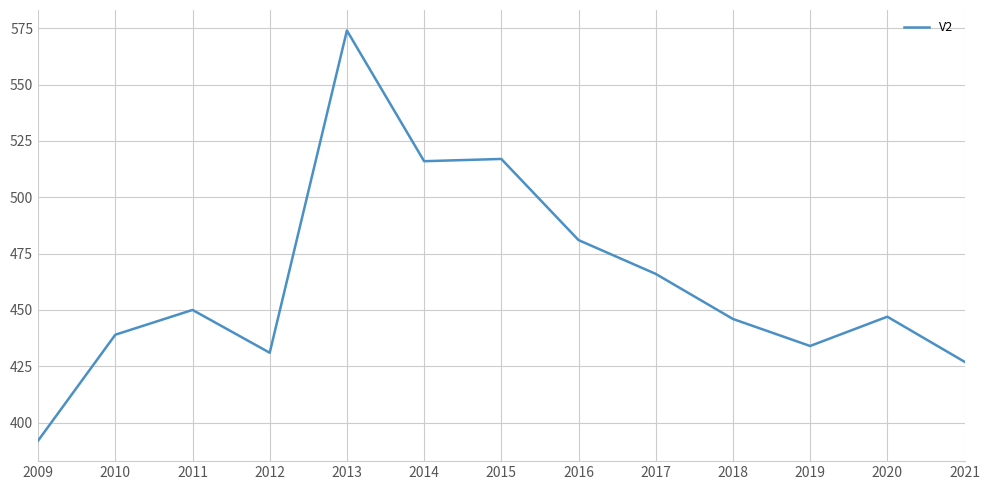

Does the chart display data point markers on the line(s)?

No